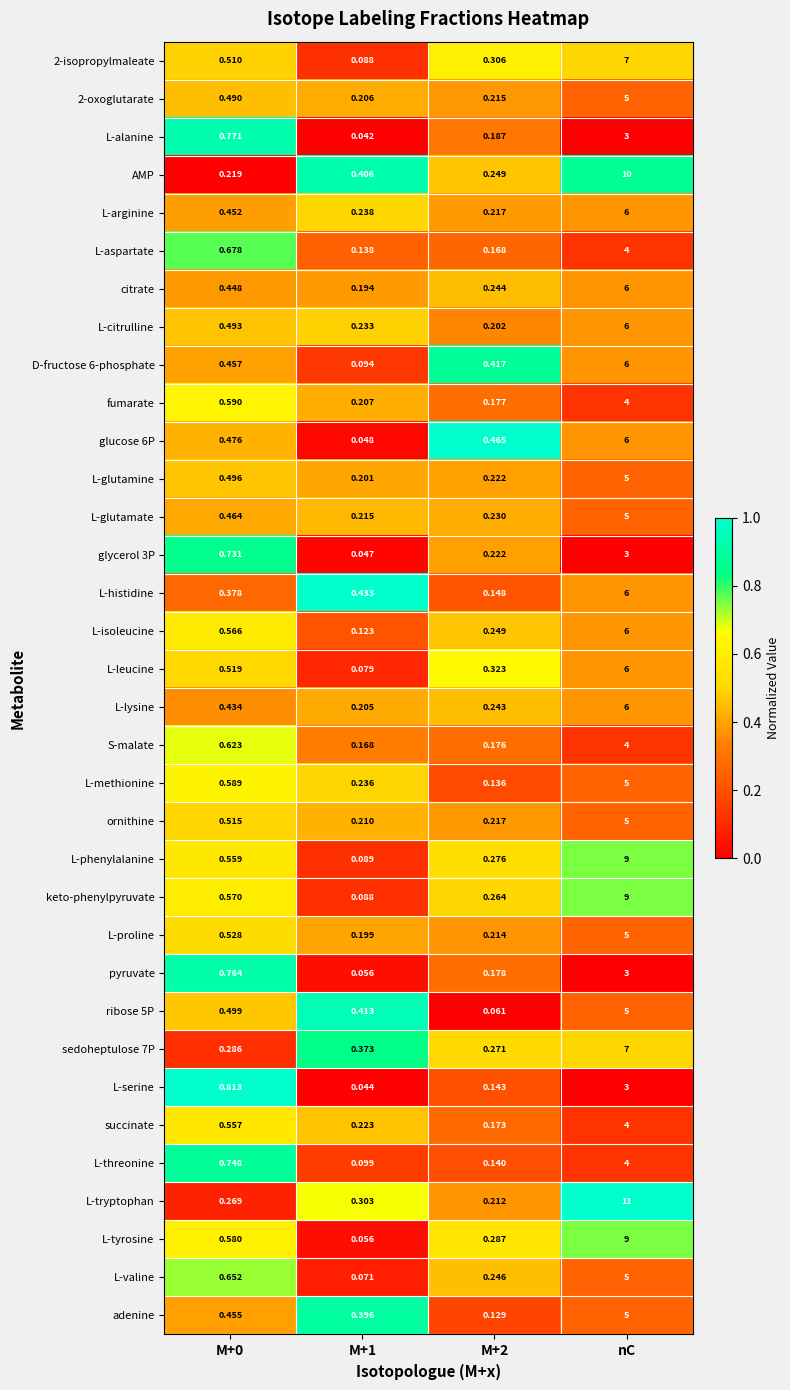

At which category is the sum across all series the highest?

nC